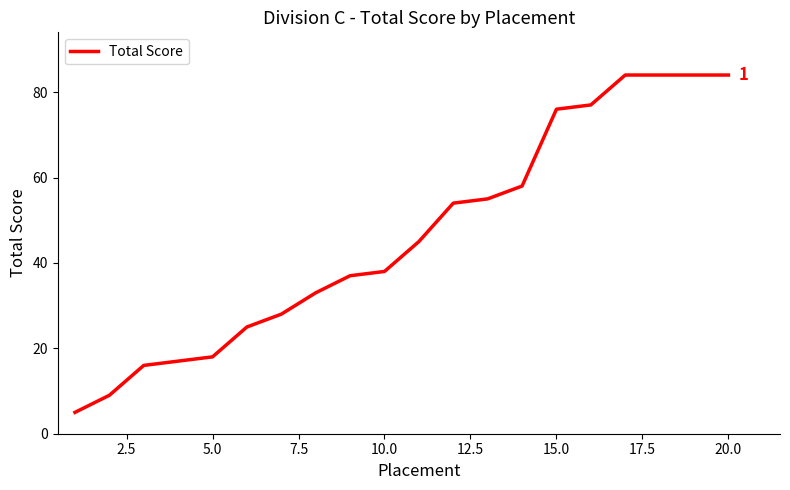

What is the difference between the maximum and minimum values?

79